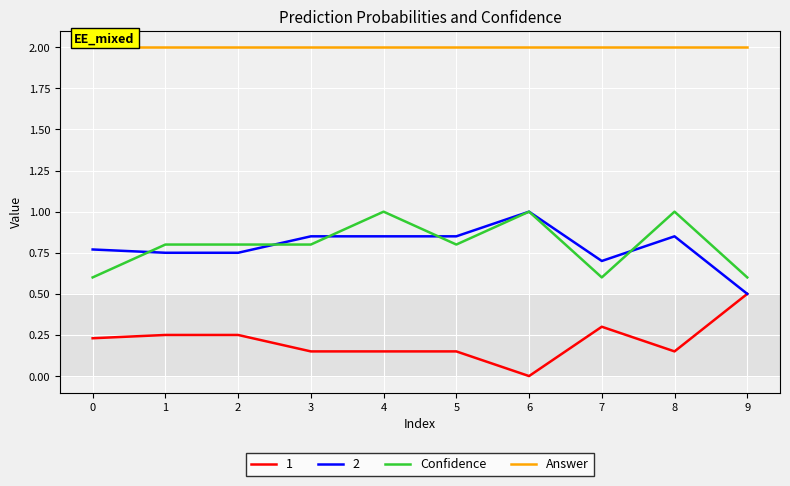

True or false: Confidence and Answer cross at least once.

False